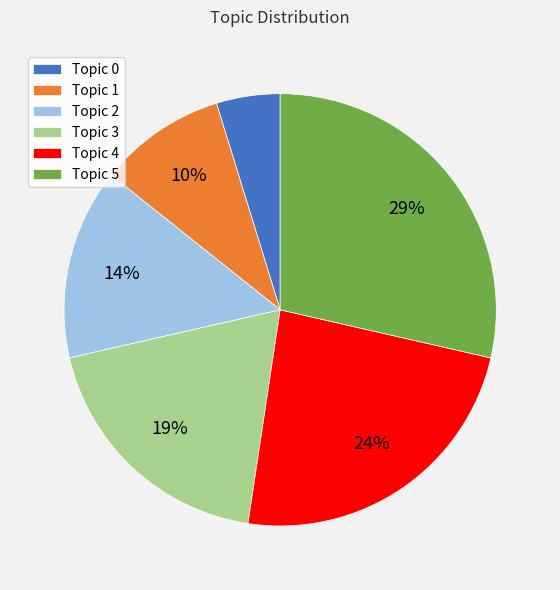

To the nearest percent, what is the average slice percentage?

17%